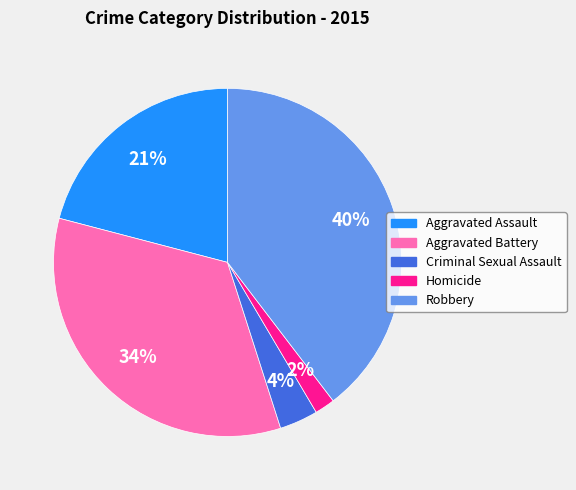

Count the number of slices in the pie.

5